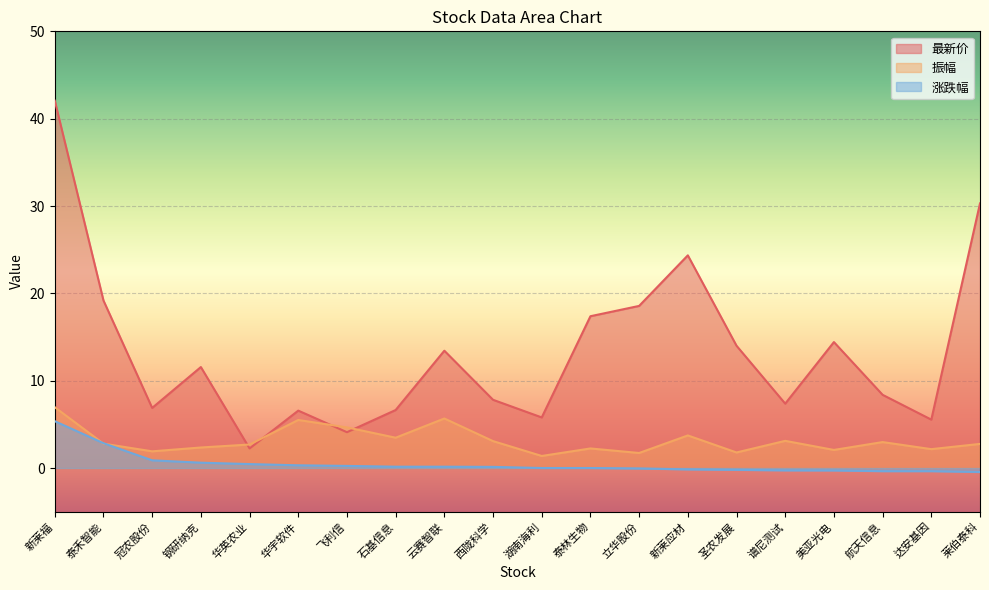

How many data points in 最新价 are less than 11?

10